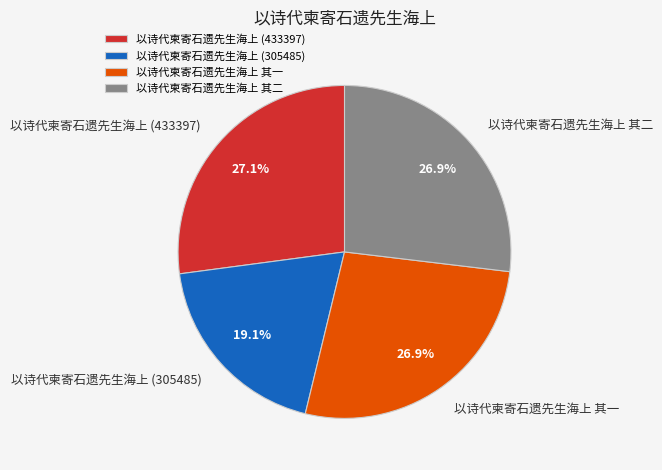

Is there a majority slice in this chart?

No